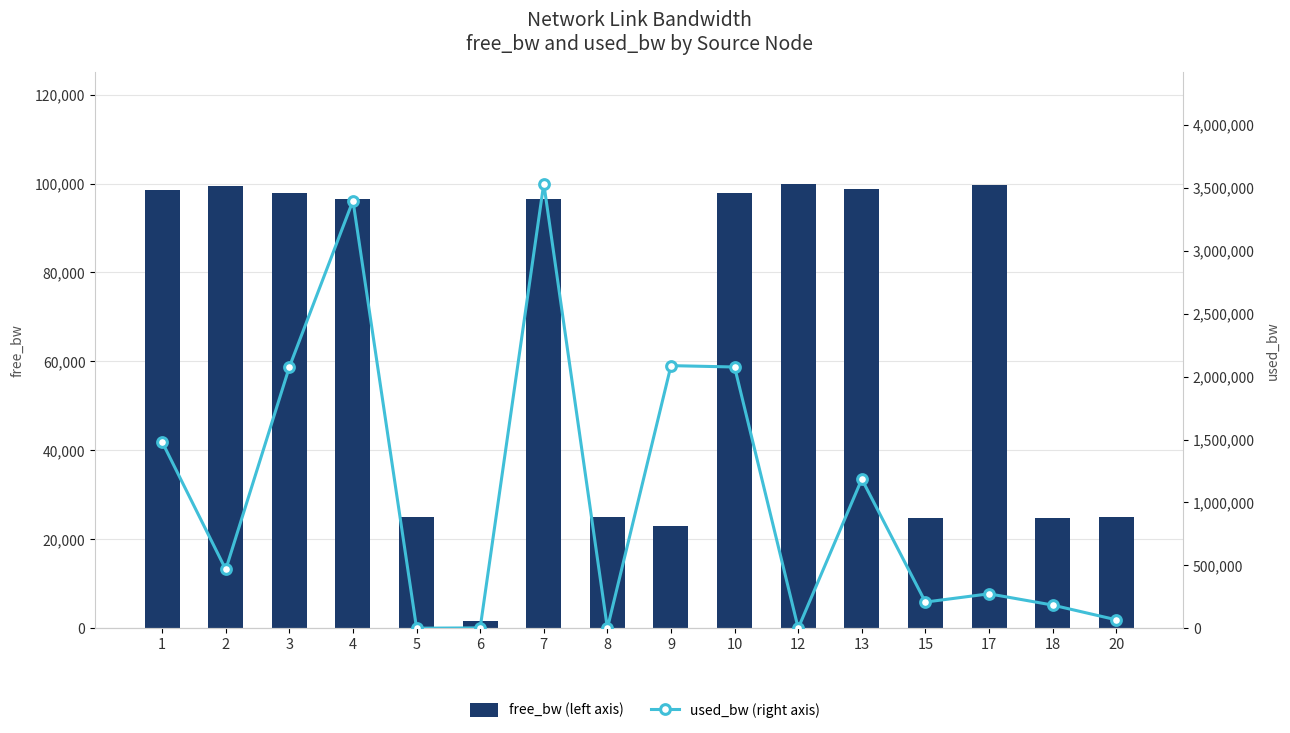

At how many categories does at least one series exceed 3452054?

1